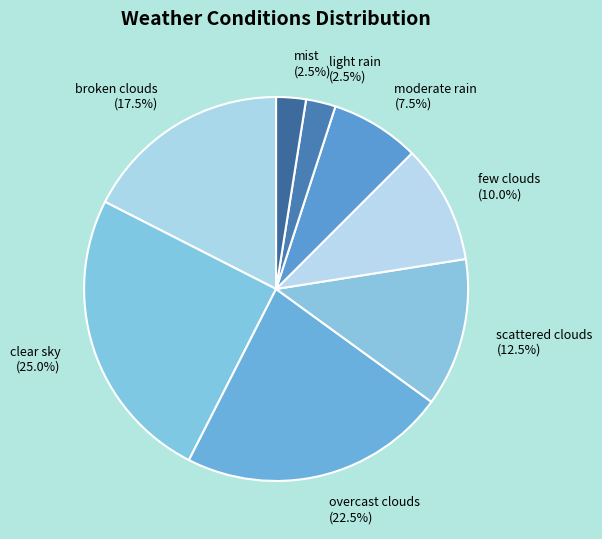

What percentage do clear sky and light rain together represent?

27.5%